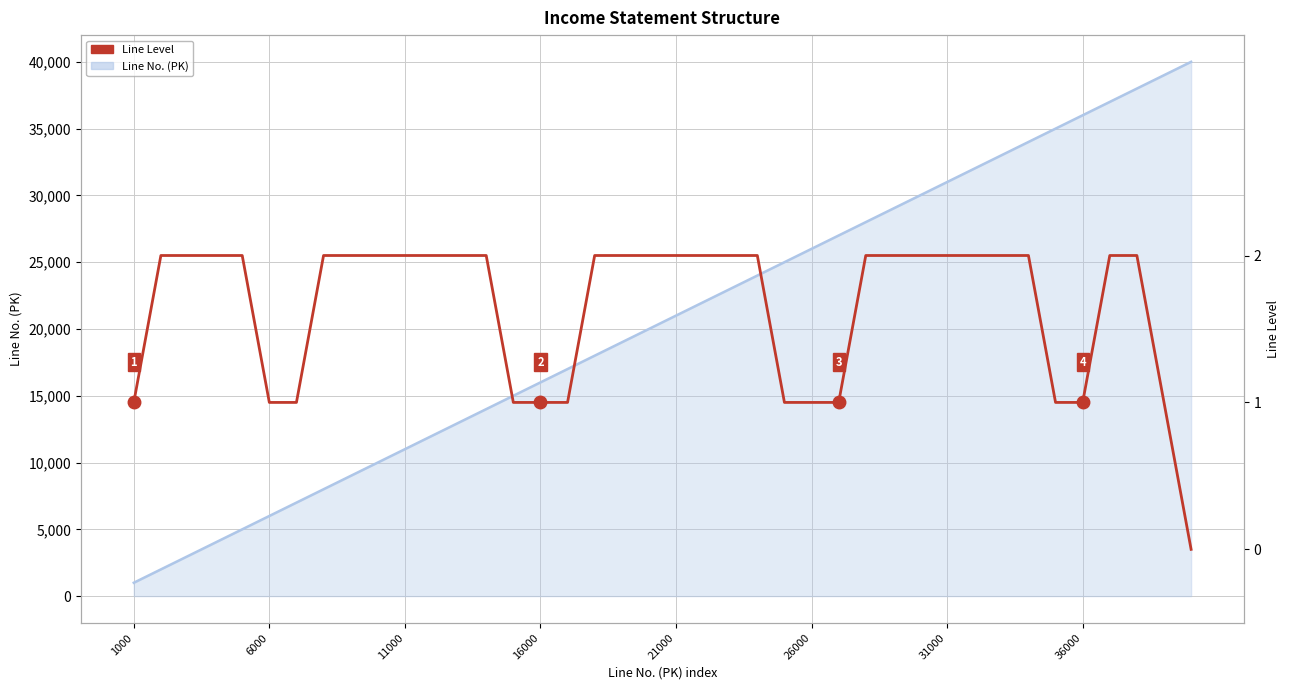

Reading left to right, transcribe all the data shown in this chart.

Line No. (PK): 1000	2000	3000	4000	5000	6000	7000	8000	9000	10000	11000	12000	13000	14000	15000	16000	17000	18000	19000	20000	21000	22000	23000	24000	25000	26000	27000	28000	29000	30000	31000	32000	33000	34000	35000	36000	37000	38000	39000	40000
Line Level: 1	2	2	2	2	1	1	2	2	2	2	2	2	2	1	1	1	2	2	2	2	2	2	2	1	1	1	2	2	2	2	2	2	2	1	1	2	2	1	0